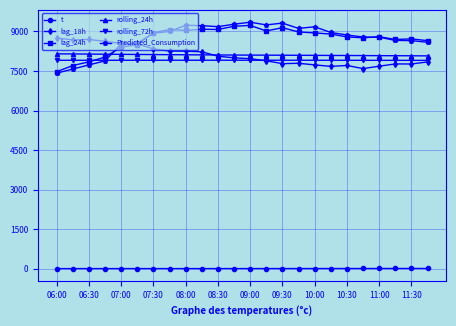

Which series has the widest spread of values?

Predicted_Consumption